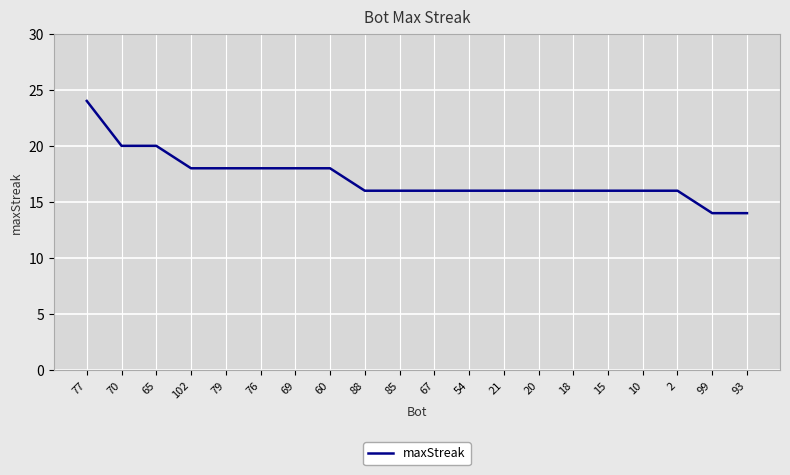

What is the greatest value displayed?

24